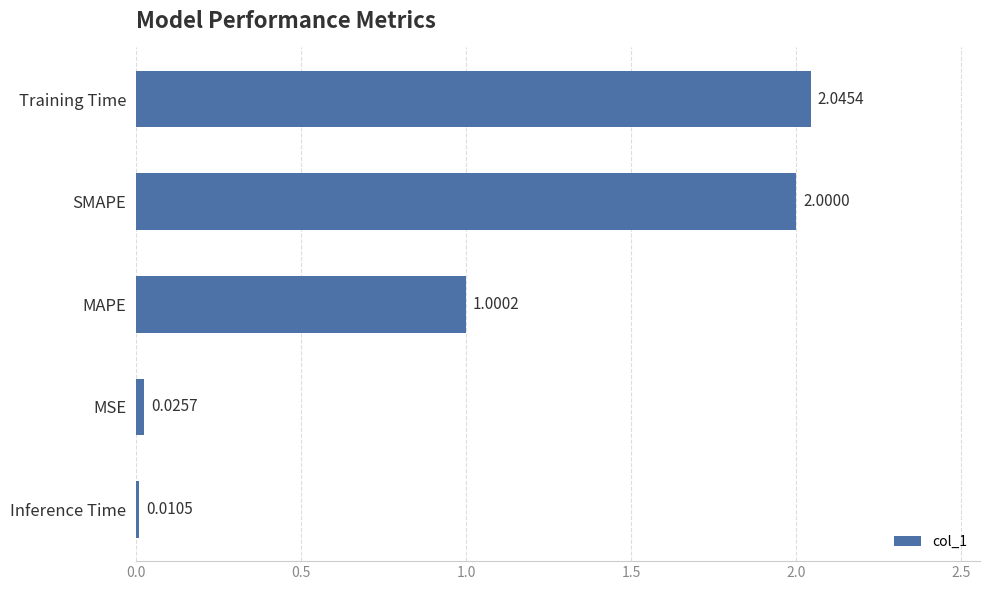

Rank the categories by value from highest to lowest.

Training Time, SMAPE, MAPE, MSE, Inference Time